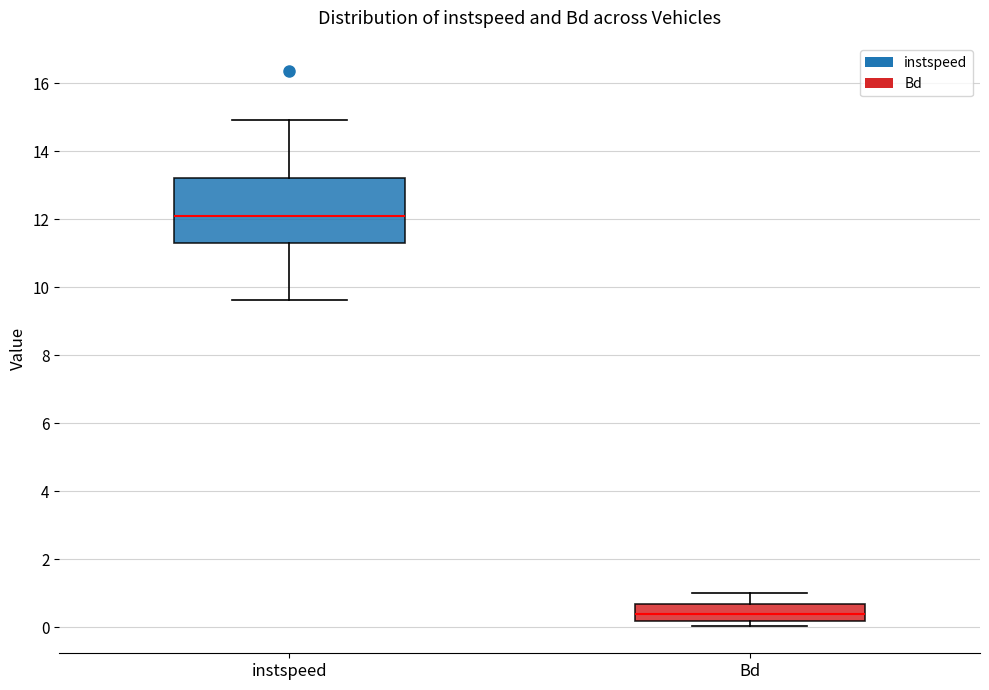

Comparing the boxes themselves (not the whiskers), which one is the tallest?

instspeed